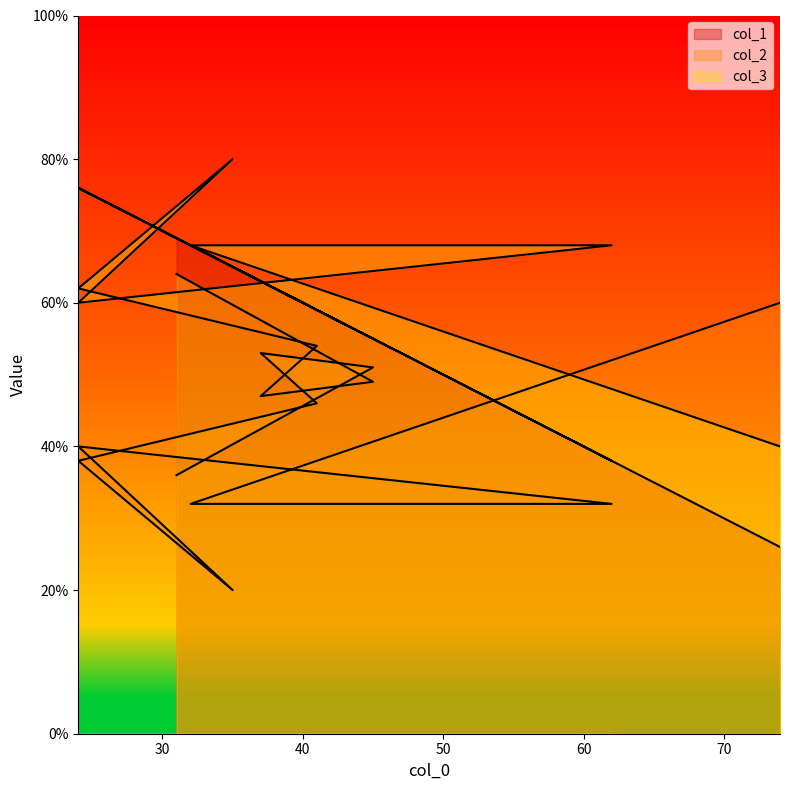

List the labels in order of col_2 value, smallest first.

35, 62, 32, 31, 24, 24, 41, 45, 37, 74